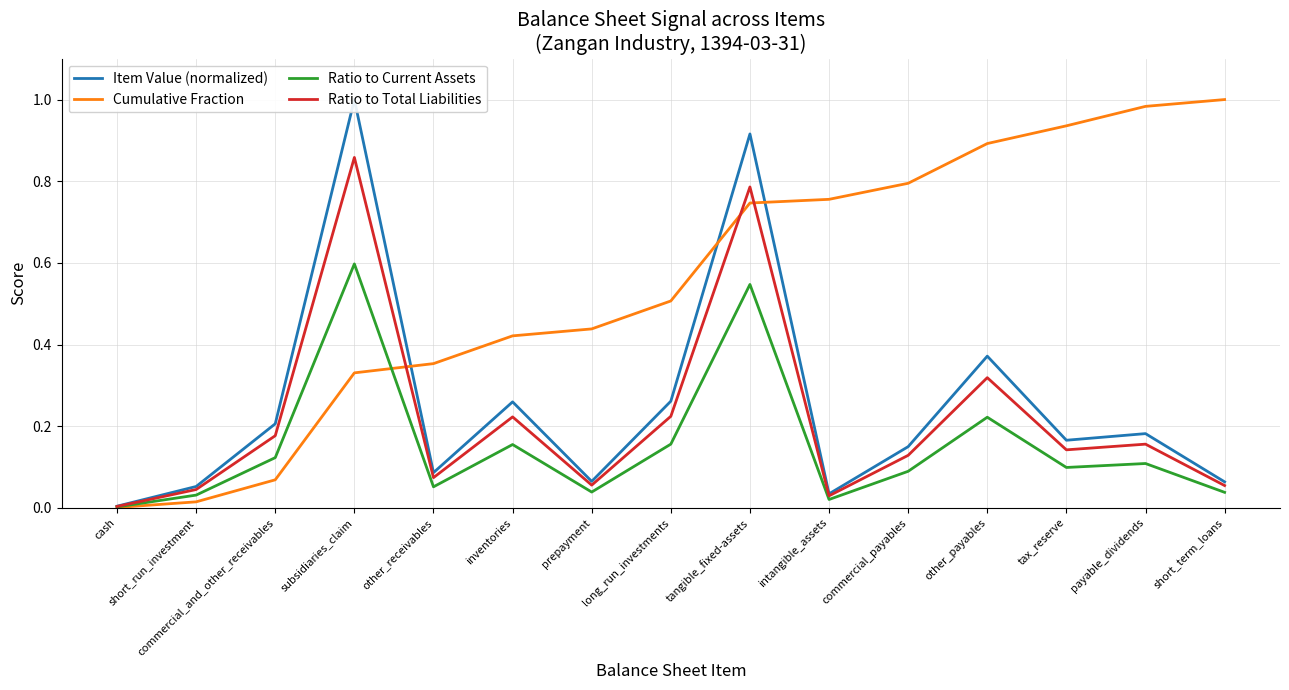

Between commercial_and_other_receivables and short_term_loans, which series saw the biggest shift?

Cumulative Fraction